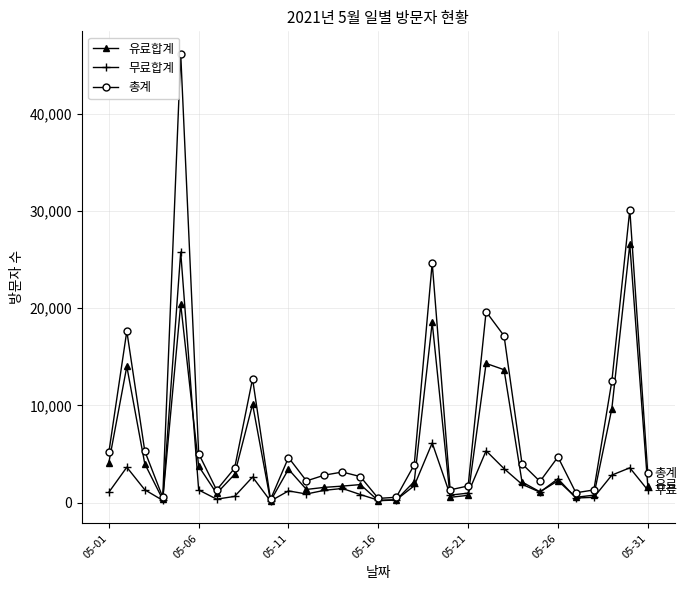

At how many categories does at least one series exceed 11213?

8